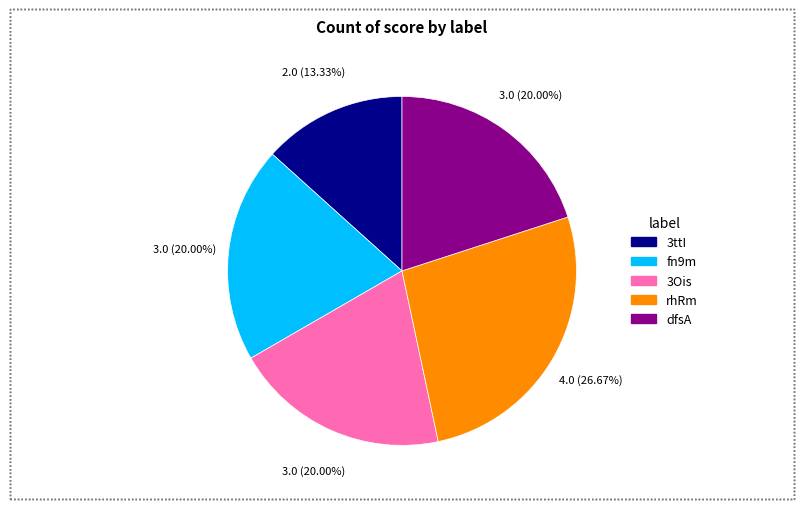

Does any single category account for the majority?

No